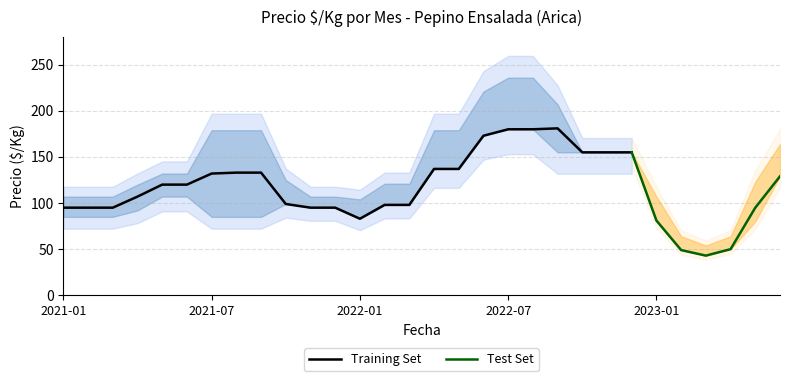

Reading left to right, transcribe all the data shown in this chart.

Precio_min: 85	85	85	92	107	107	85	85	85	99	95	95	83	98	98	137	137	173	180	180	155	155	155	155	81	49	43	50	80	129
Precio_avg: 95	95	95	107	120	120	132	133	133	99	95	95	83	98	98	137	137	173	180	180	181	155	155	155	81	49	43	50	95	129
Precio_max: 107	107	107	120	132	132	179	179	179	125	107	107	104	121	121	179	179	221	236	236	207	155	155	155	107	64	54	64	123	164